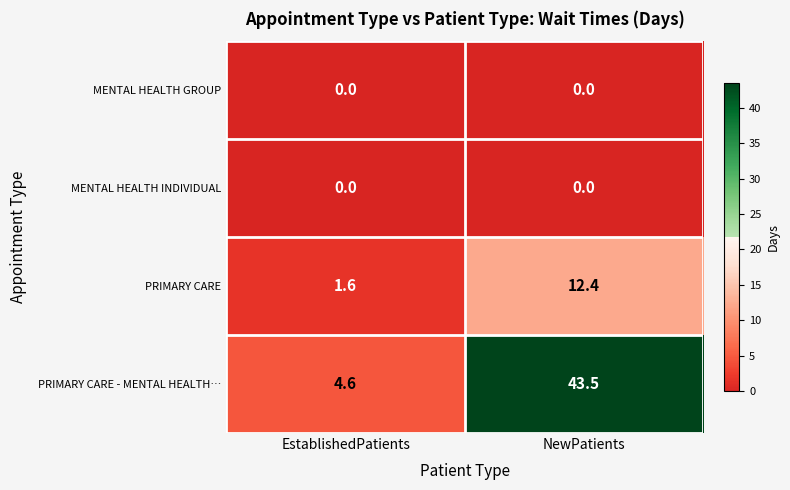

What is the maximum value shown in the chart?

43.5